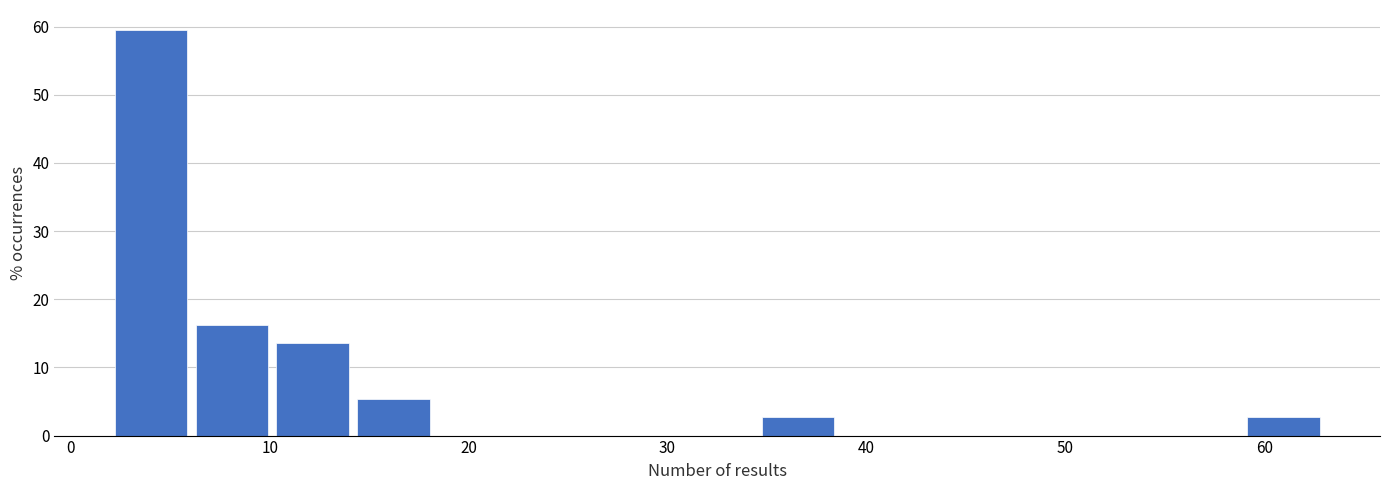

Over which range of the x-axis is the bar tallest?

2 to 6